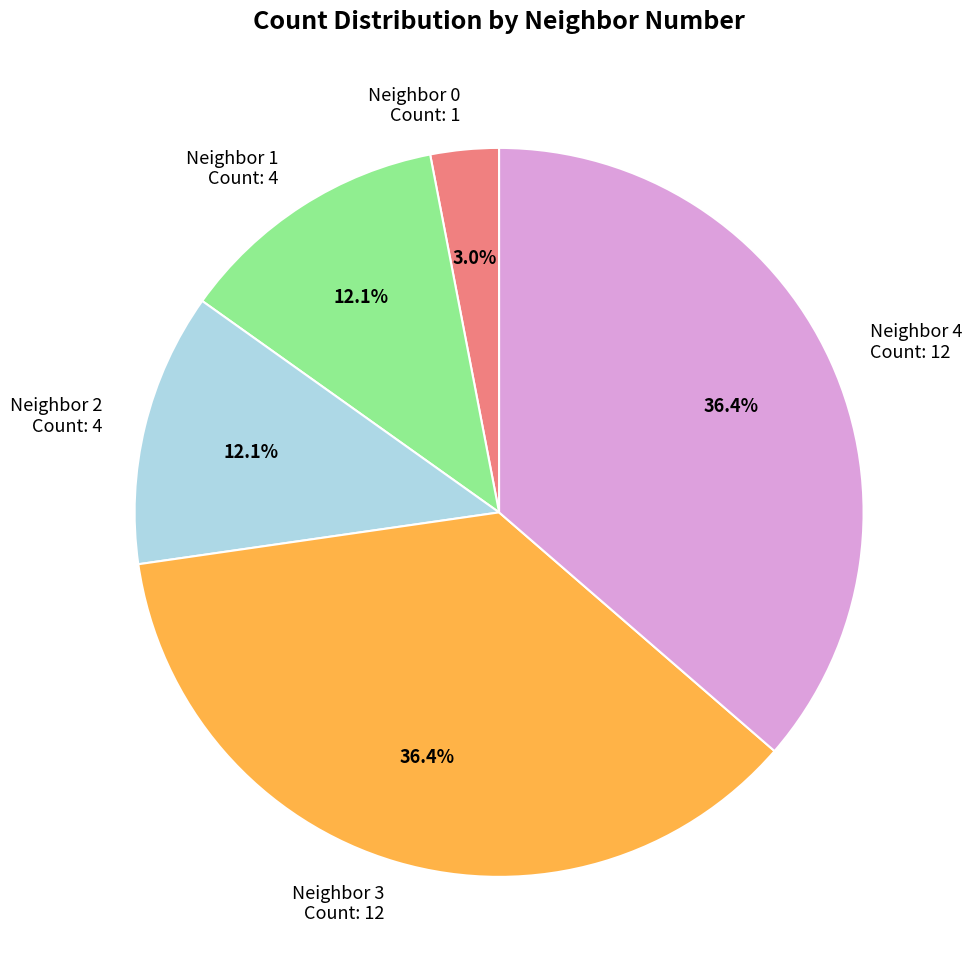

To the nearest percent, what is the difference between the largest and smallest slice percentages?

33%